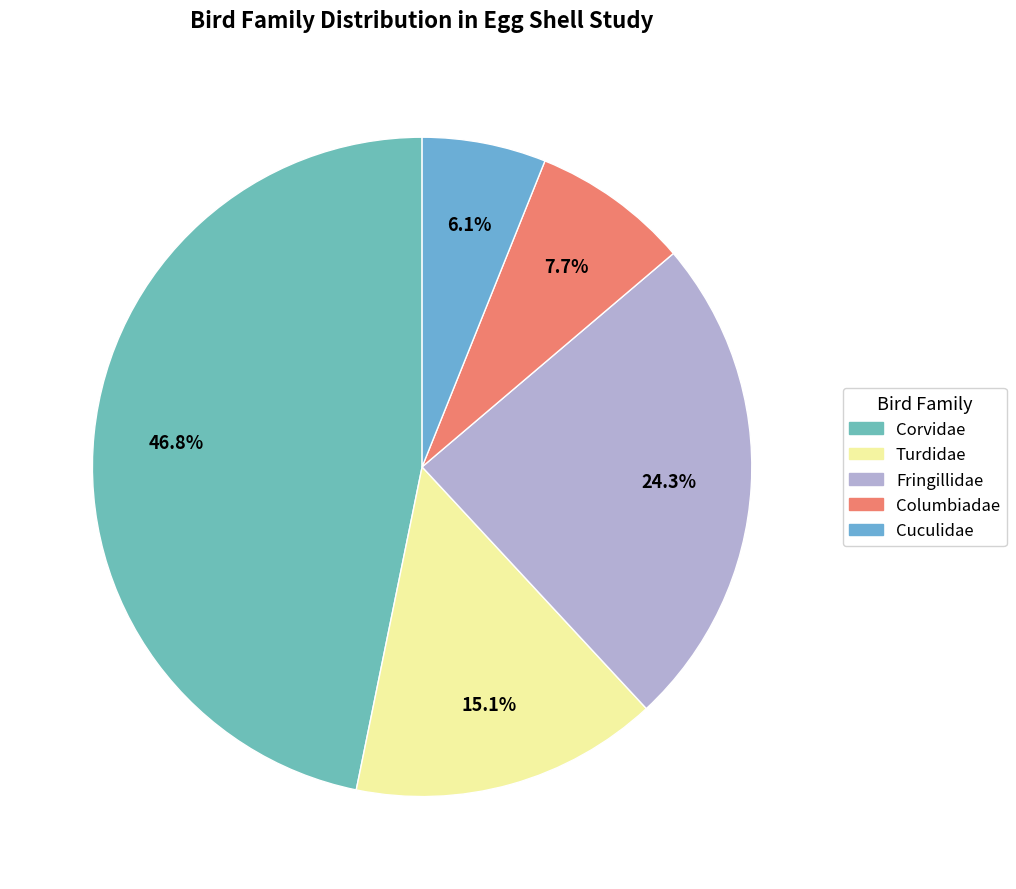

Rank the categories by value from lowest to highest.

Cuculidae, Columbiadae, Turdidae, Fringillidae, Corvidae